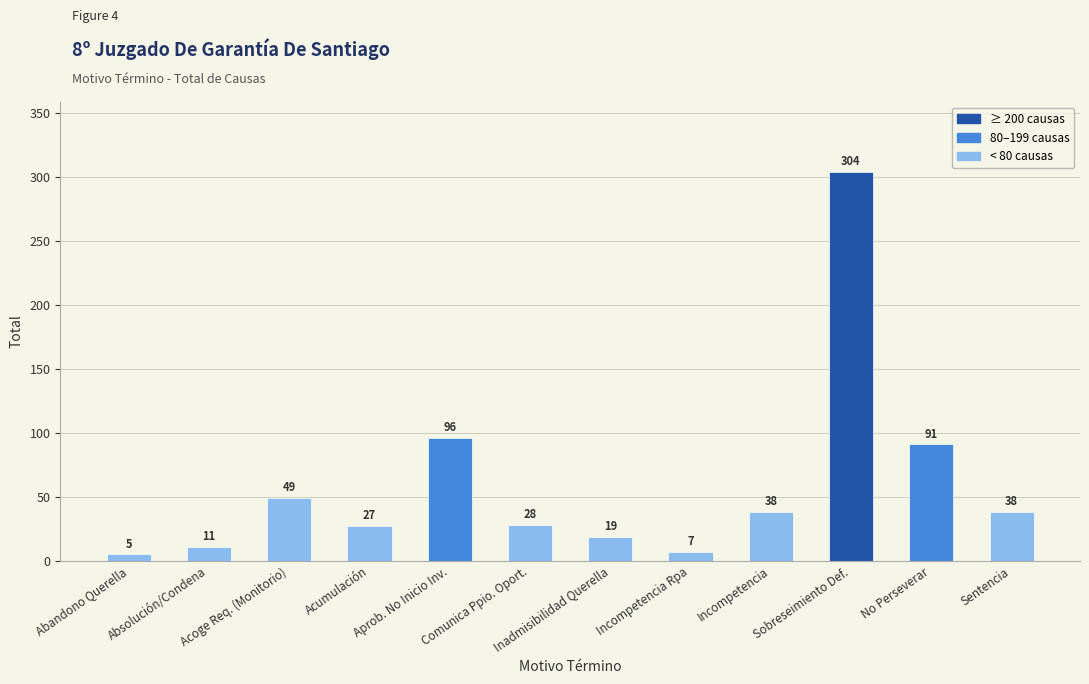

Reading right to left, transcribe all the data shown in this chart.

38	91	304	38	7	19	28	96	27	49	11	5